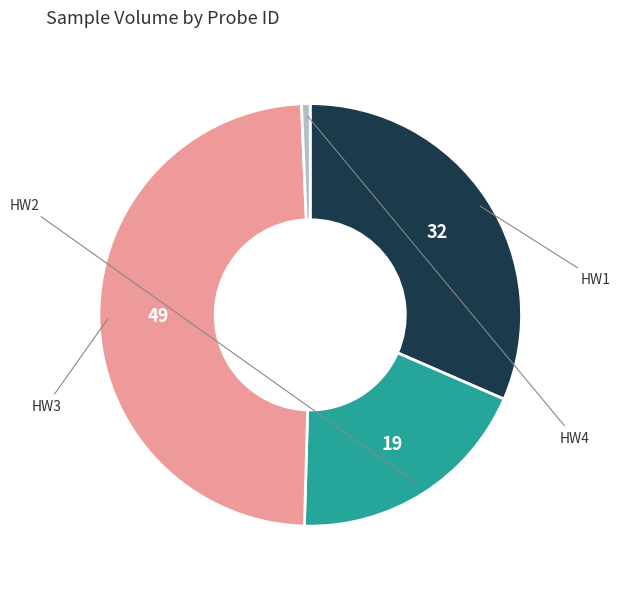

Is there a majority slice in this chart?

No